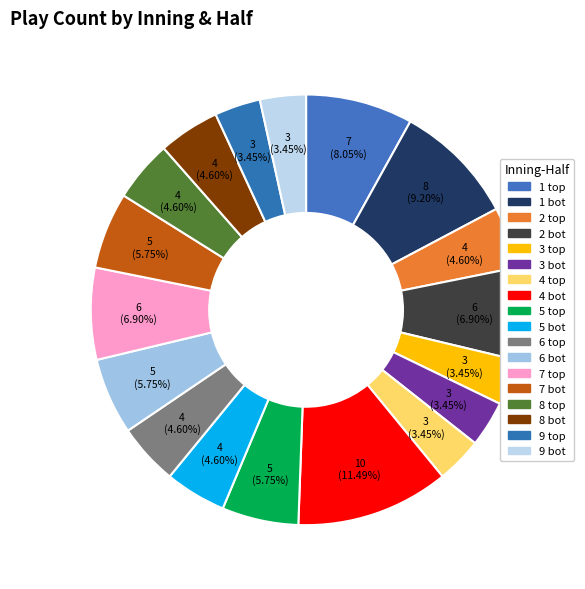

Rank the categories by value from highest to lowest.

4 bot, 1 bot, 1 top, 2 bot, 7 top, 5 top, 6 bot, 7 bot, 2 top, 5 bot, 6 top, 8 top, 8 bot, 3 top, 3 bot, 4 top, 9 top, 9 bot